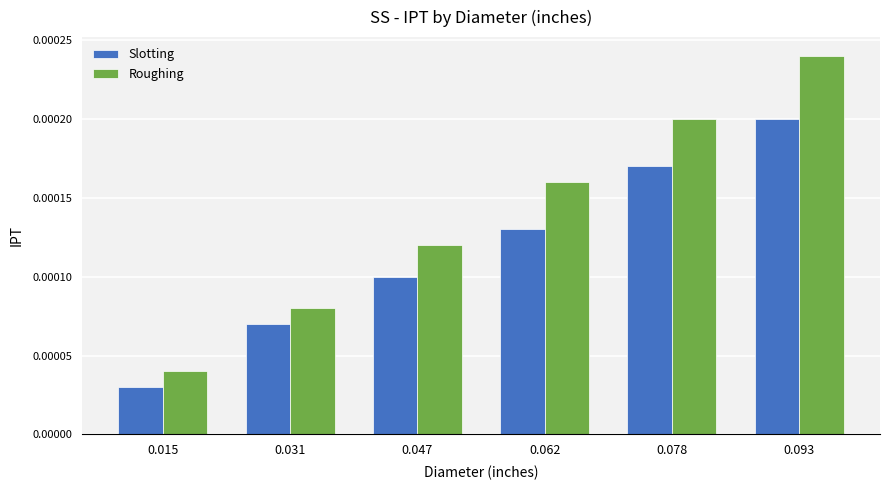

Are the bars grouped side by side (vs. stacked)?

Yes